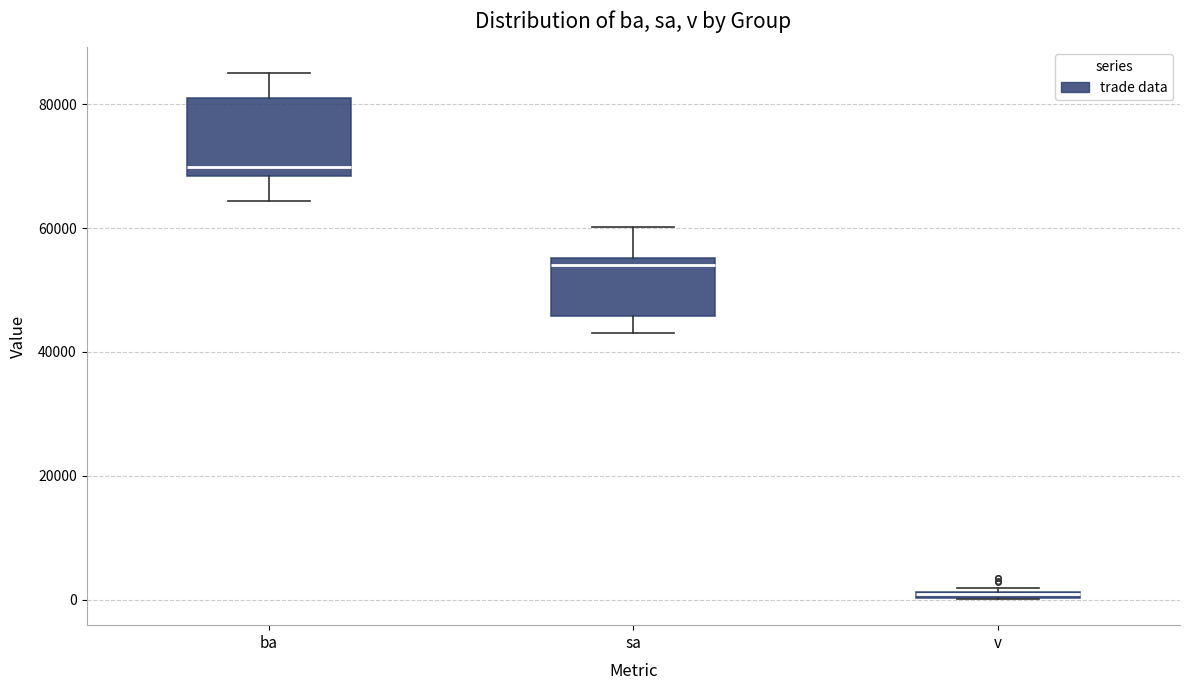

Comparing the boxes themselves (not the whiskers), which one is the tallest?

ba